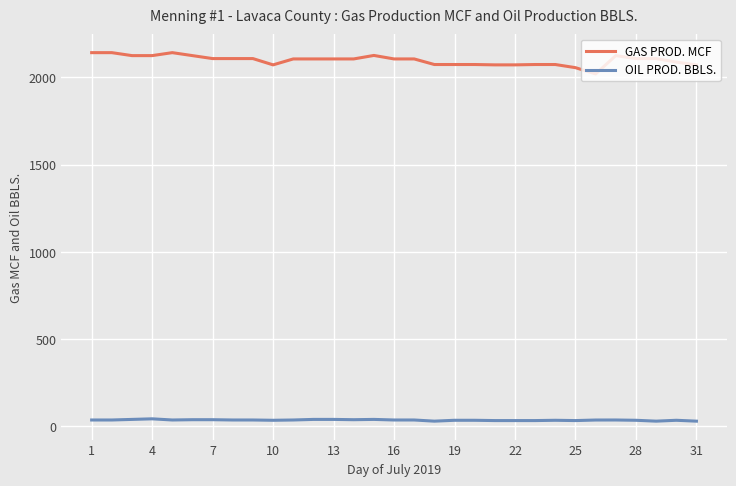

True or false: GAS PROD. MCF has more than 1 points higher than both neighbors.

True